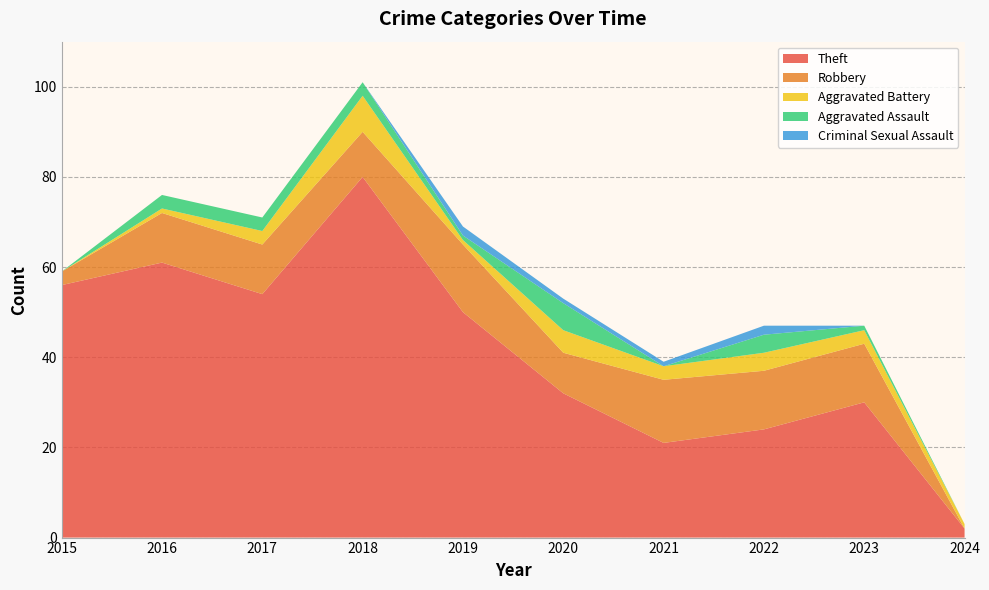

Reading left to right, transcribe all the data shown in this chart.

Theft: 56	61	54	80	50	32	21	24	30	2
Robbery: 3	11	11	10	15	9	14	13	13	0
Aggravated Battery: 0	1	3	8	1	5	3	4	3	1
Aggravated Assault: 0	3	3	3	1	6	0	4	1	0
Criminal Sexual Assault: 0	0	0	0	2	1	1	2	0	0